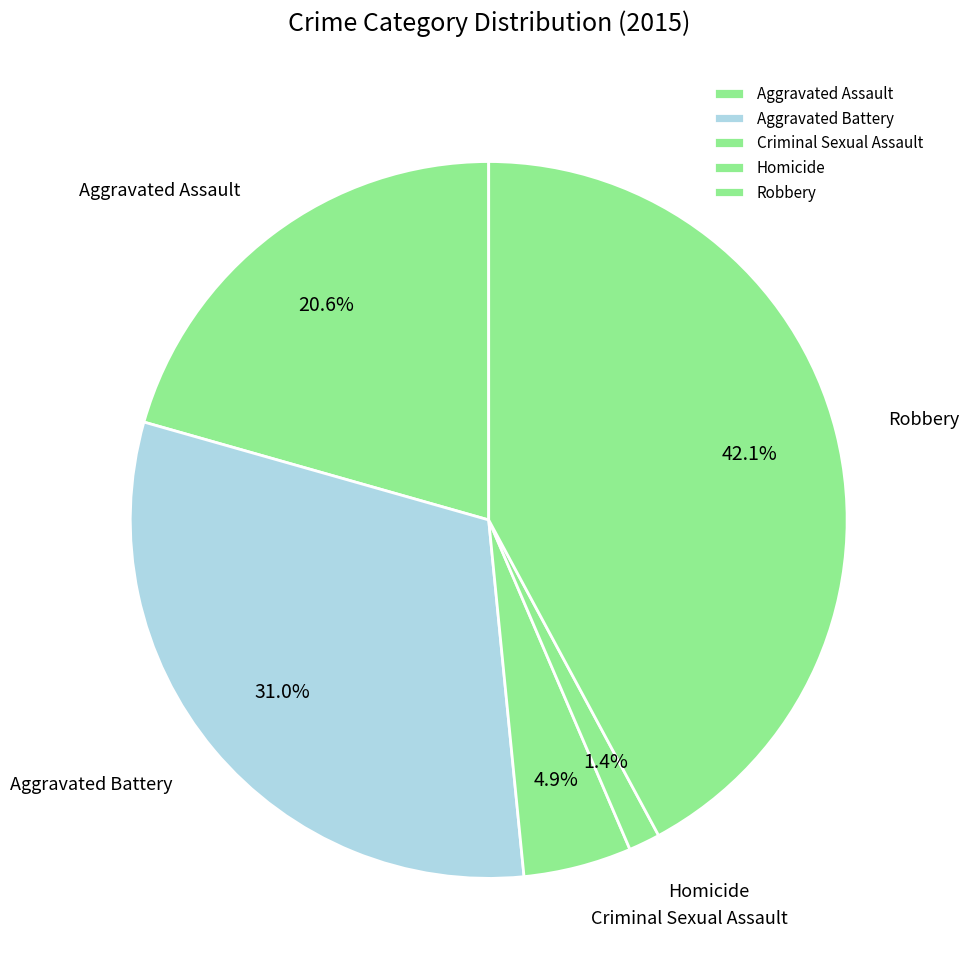

Which category has the biggest portion of the pie?

Robbery